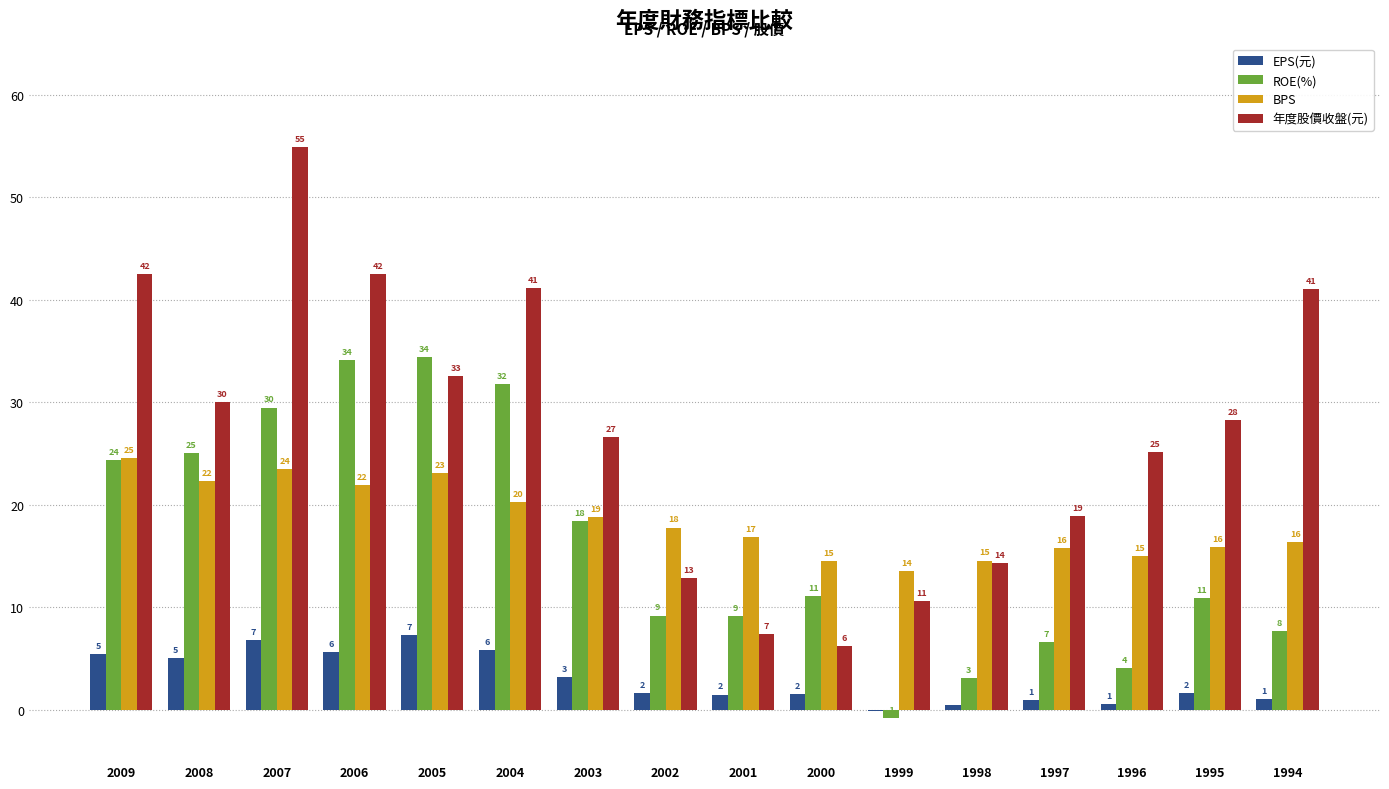

What are all the series names shown in the legend?

EPS(元), ROE(%), BPS, 年度股價收盤(元)